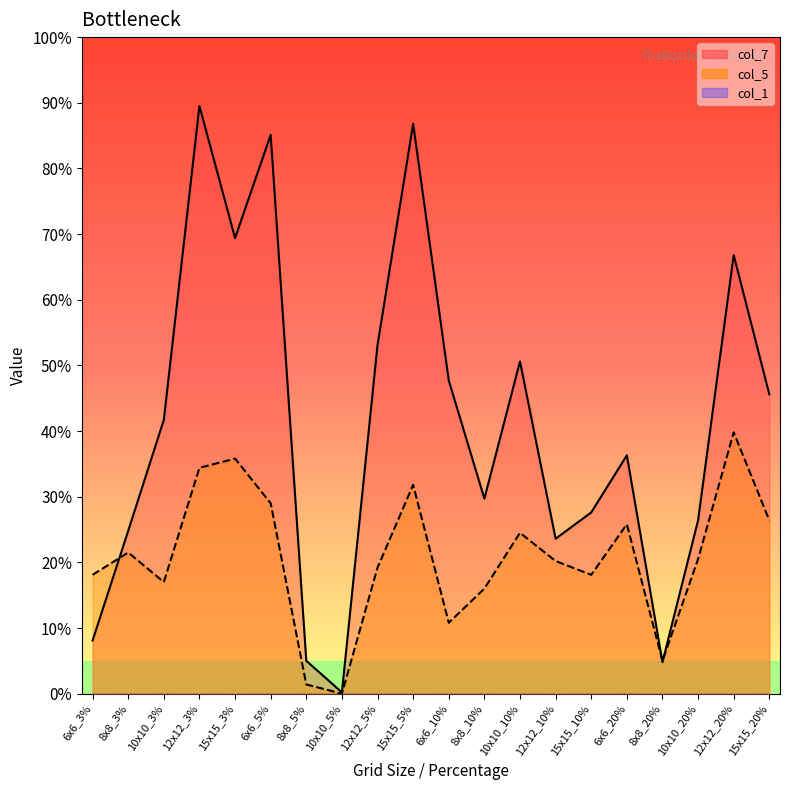

Reading left to right, transcribe all the data shown in this chart.

col_7: 0.1	0.2	0.4	0.9	0.7	0.9	0.1	0.0	0.5	0.9	0.5	0.3	0.5	0.2	0.3	0.4	0.0	0.3	0.7	0.5
col_5: 0.2	0.2	0.2	0.3	0.4	0.3	0.0	0.0	0.2	0.3	0.1	0.2	0.2	0.2	0.2	0.3	0.1	0.2	0.4	0.3